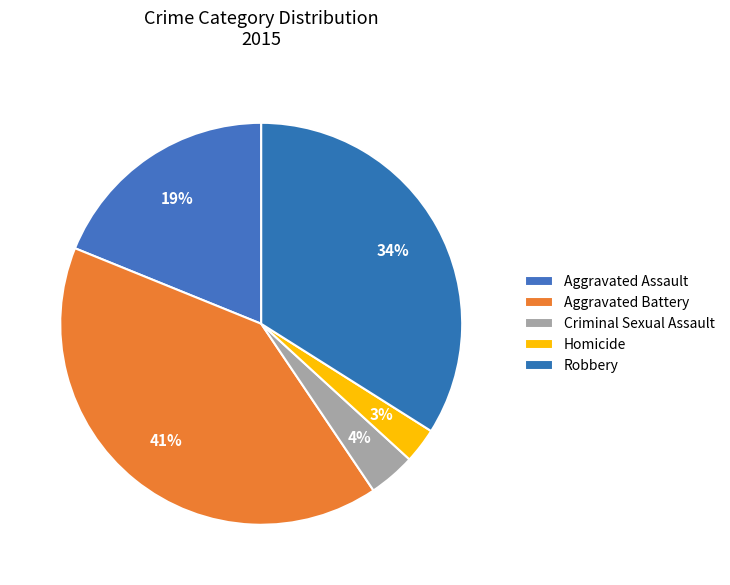

True or false: Criminal Sexual Assault accounts for 15% of the total.

False